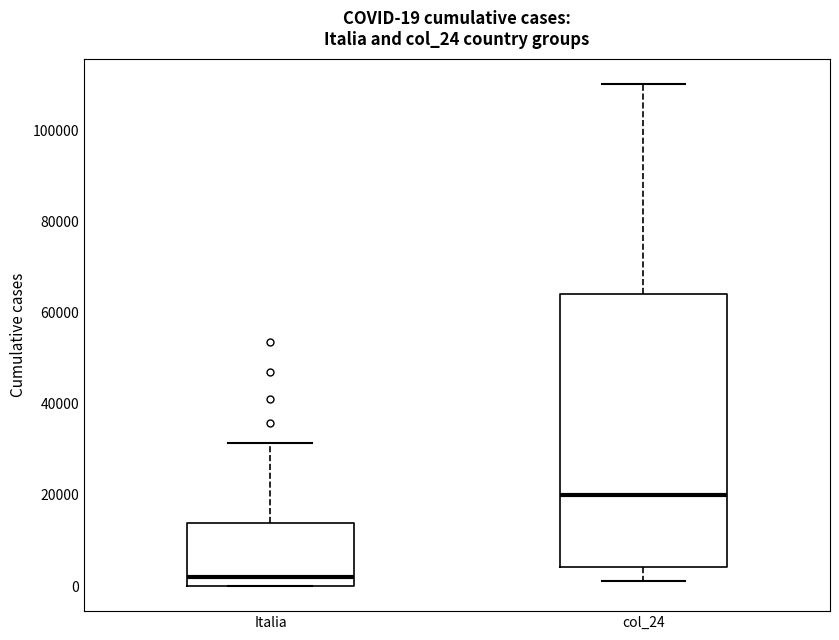

Which box's median line is the highest?

col_24